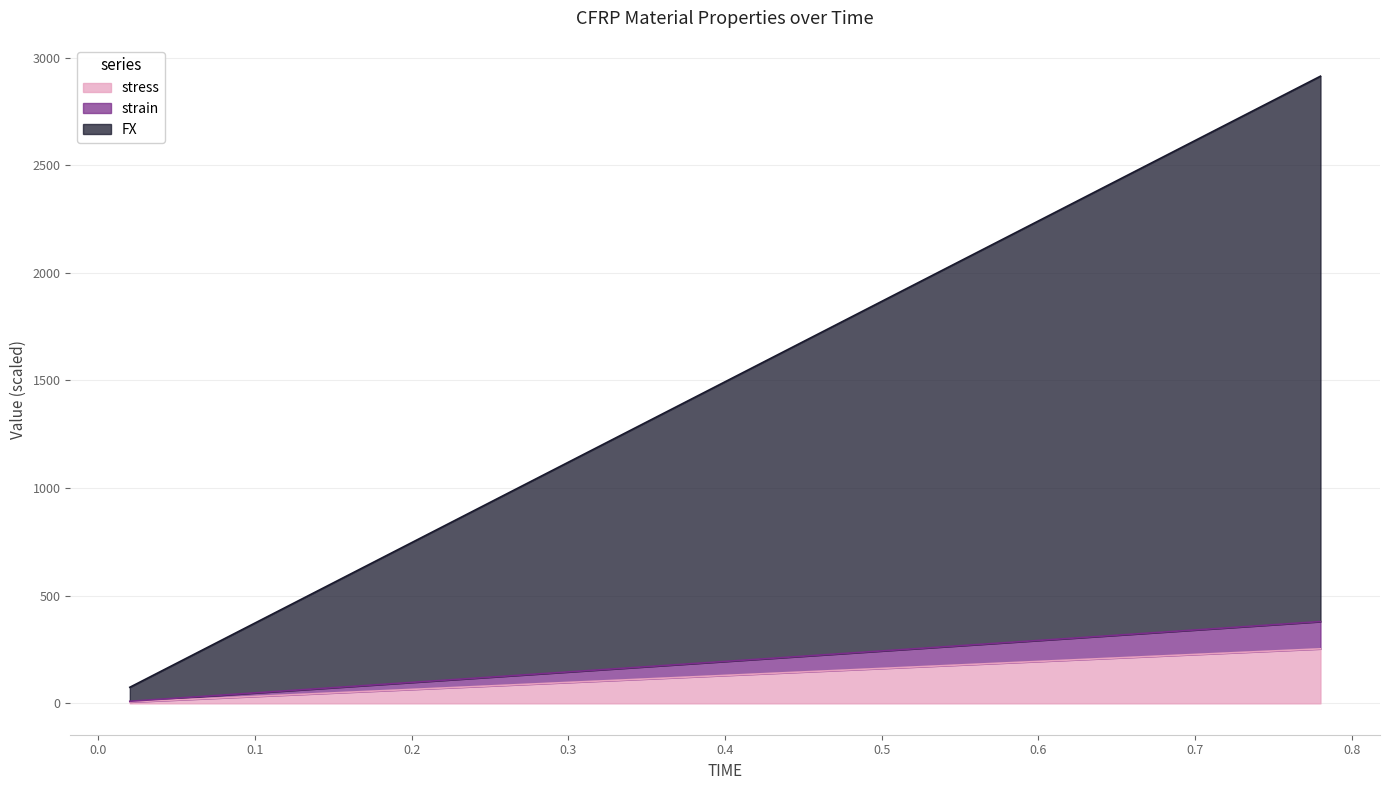

What is the maximum value for stress?

253.3